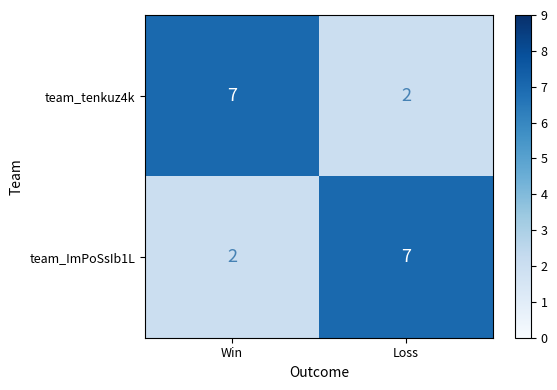

What is the sum of all team_ImPoSsIb1L values?

9